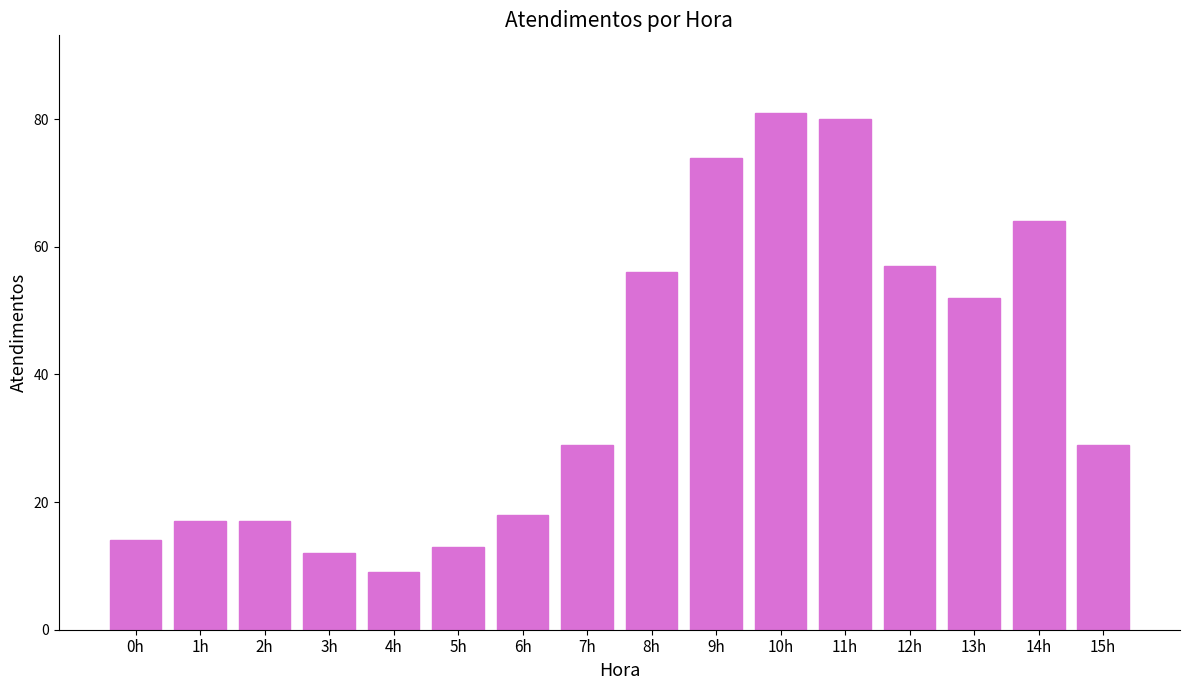

What value does the data have at 1h?

17